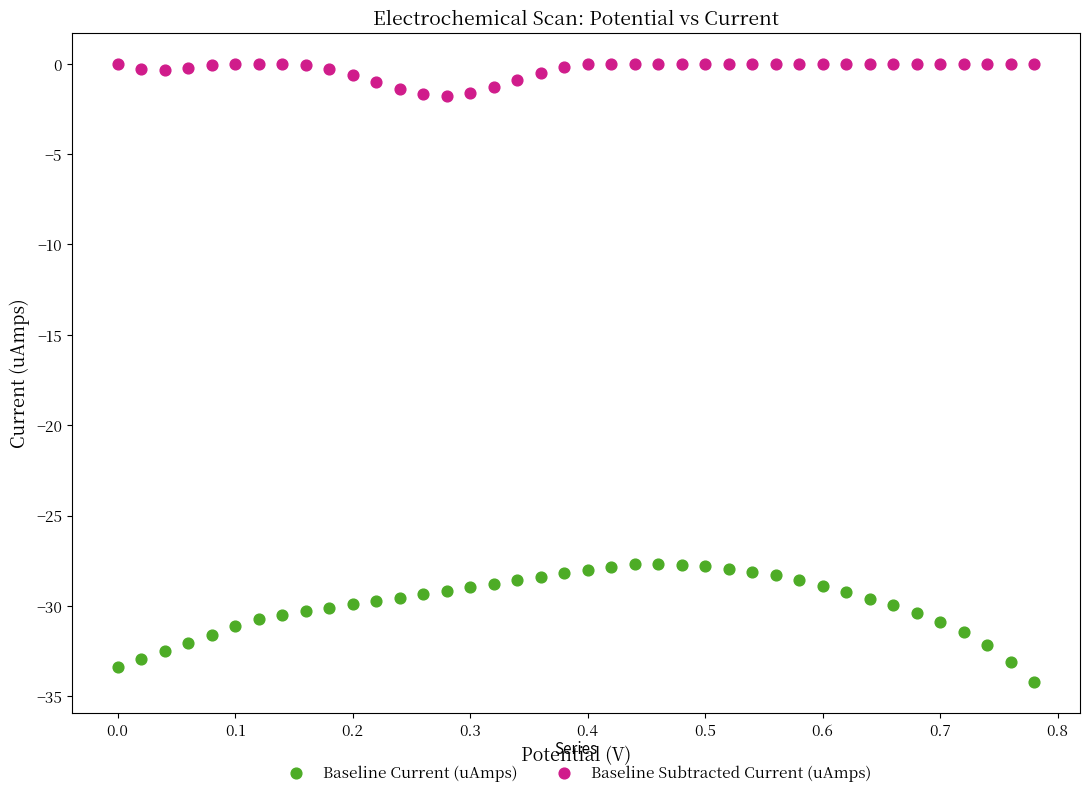

Which series reaches the maximum Y coordinate?

Baseline Subtracted Current (uAmps)